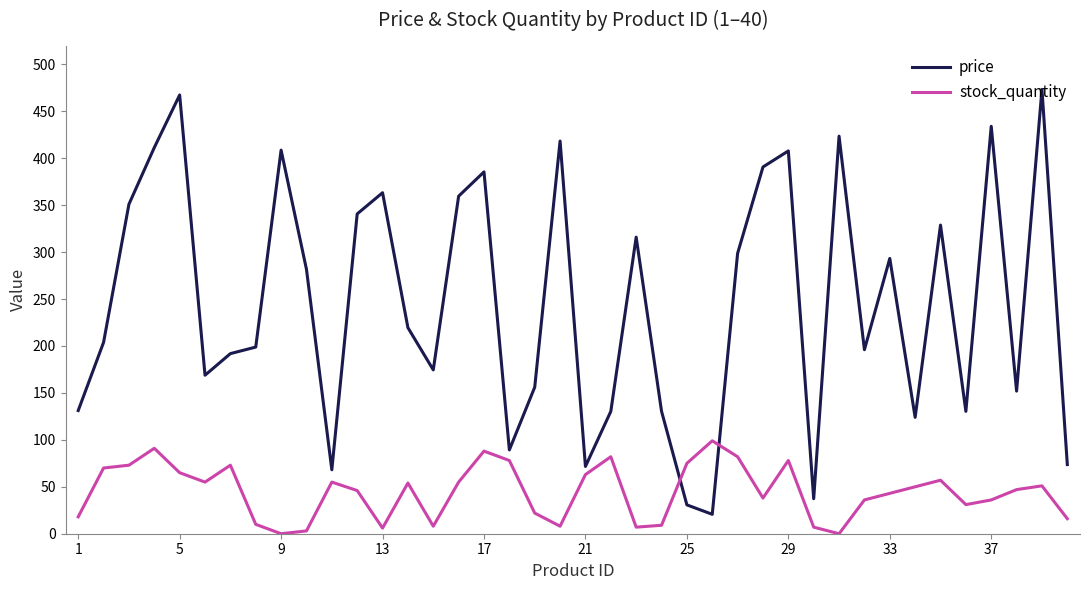

Which series has the largest total across all categories?

price